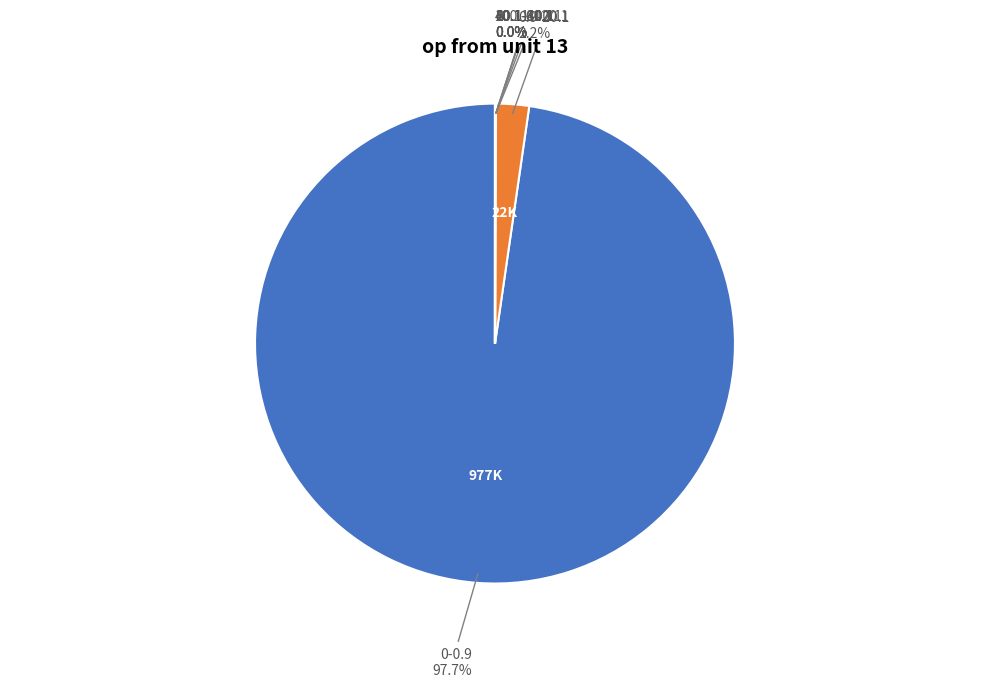

Is there a majority slice in this chart?

Yes